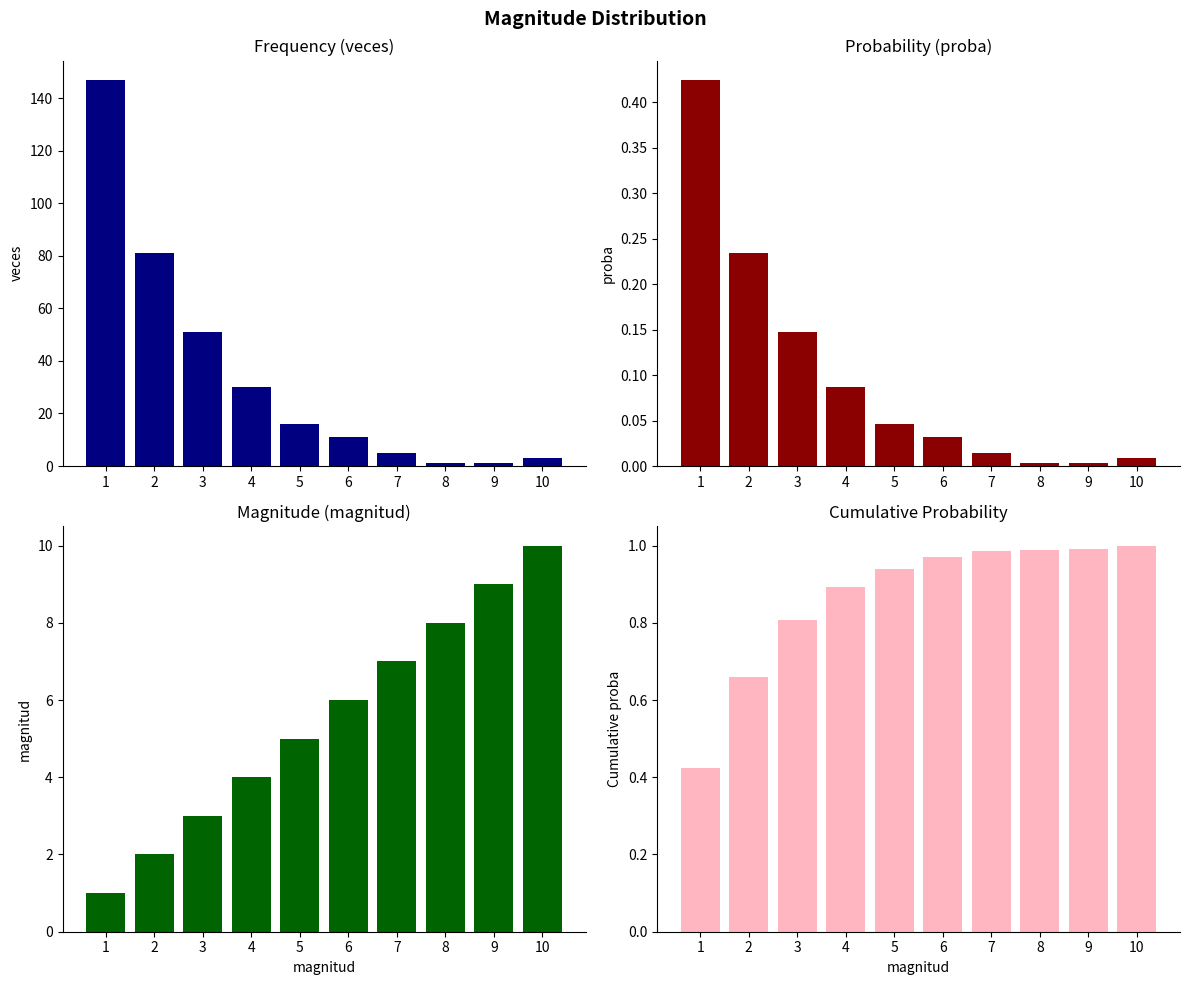

Is it true that proba equals 0.4 at 1?

True